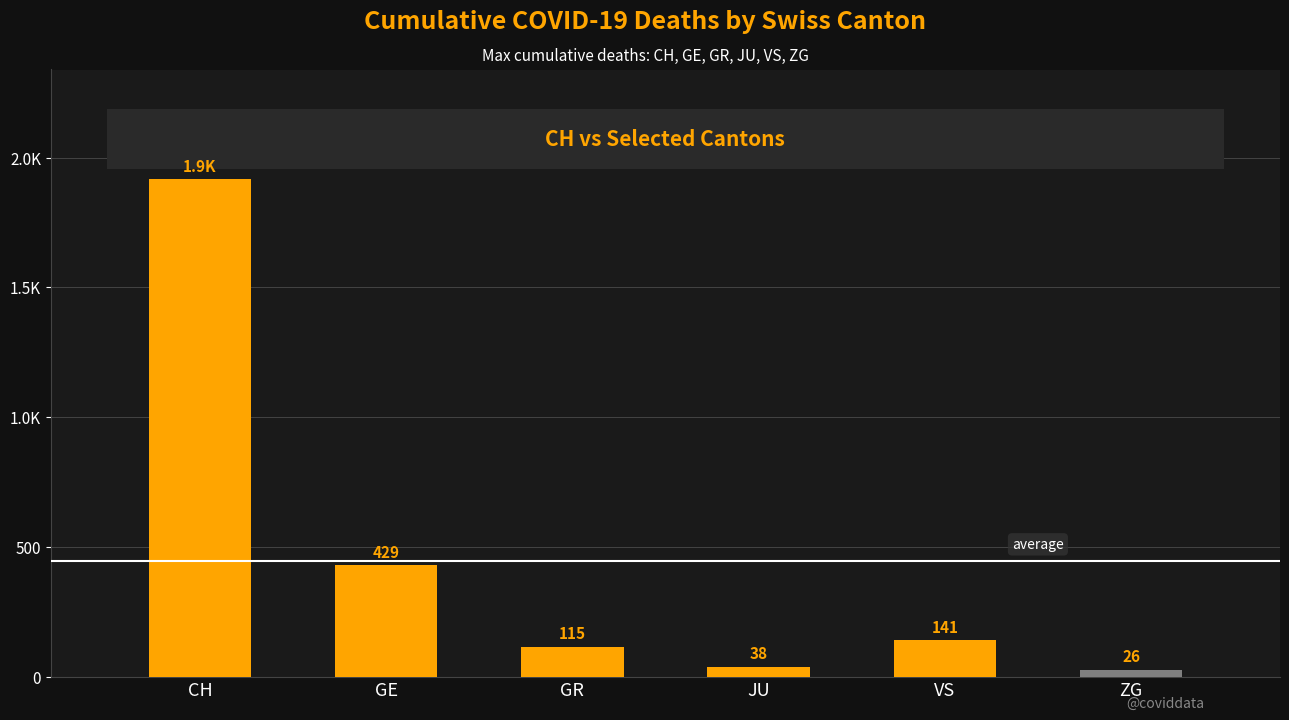

Reading left to right, transcribe all the data shown in this chart.

CH=1918	GE=429	GR=115	JU=38	VS=141	ZG=26